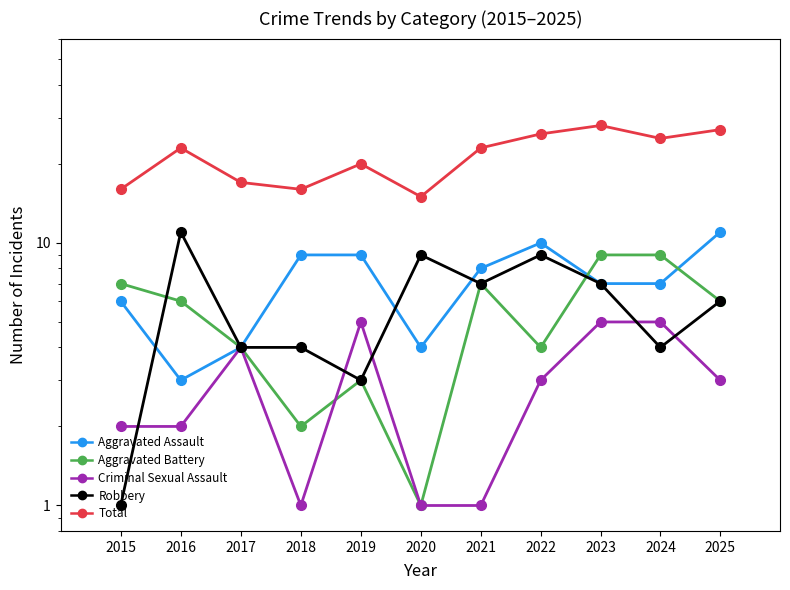

True or false: Total and Aggravated Battery intersect in this chart.

False